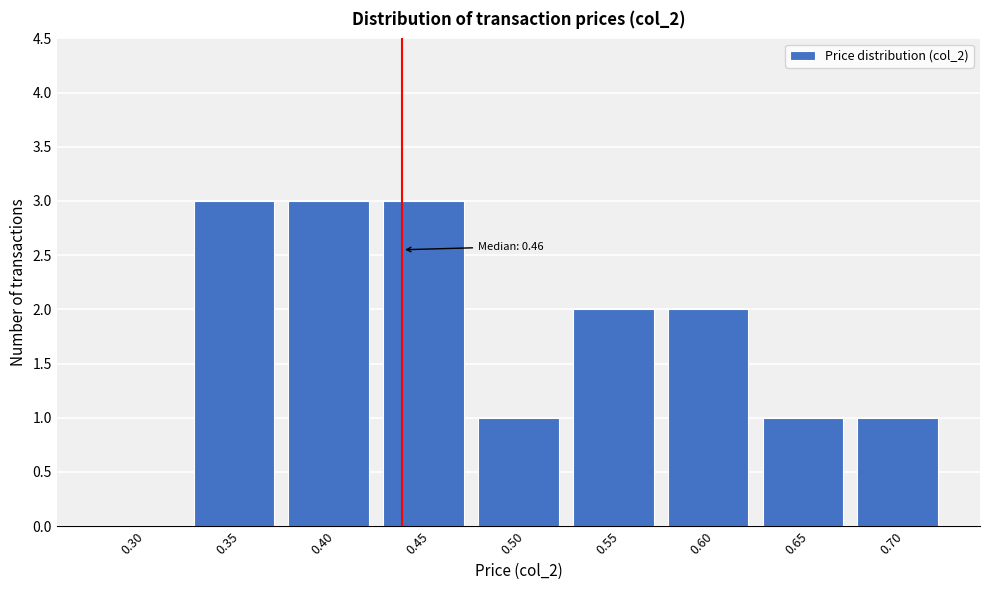

Reading left to right, list all the values displayed in this chart.

0.30=0	0.35=3	0.40=3	0.45=3	0.50=1	0.55=2	0.60=2	0.65=1	0.70=1